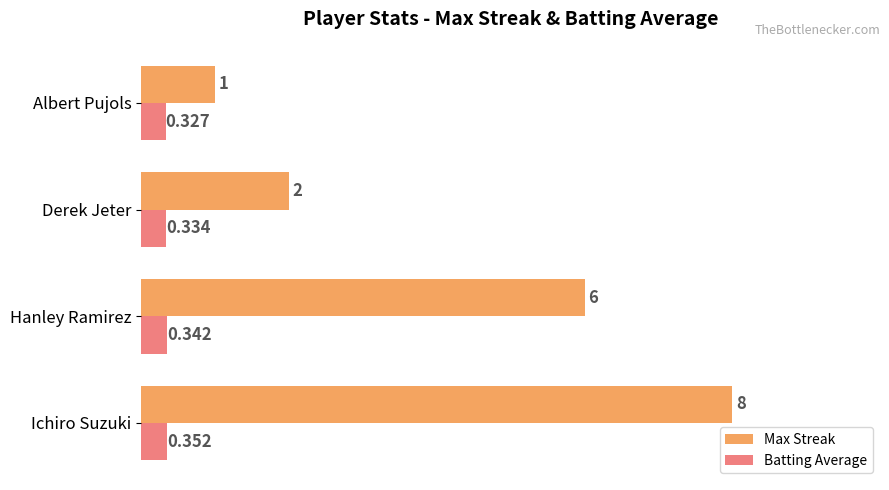

Which series has the widest spread of values?

Max Streak